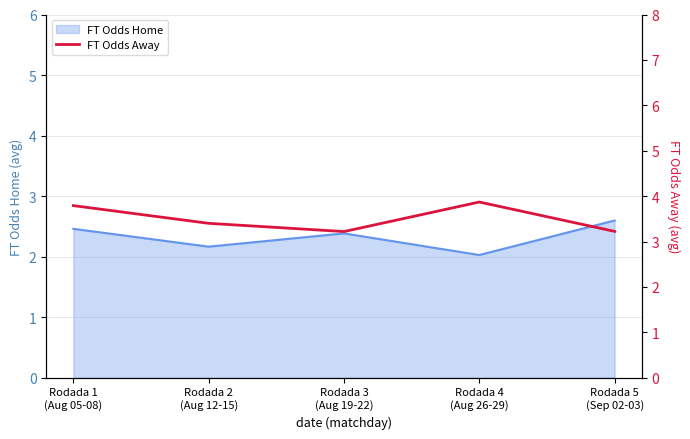

Read the value at Rodada 5
(Sep 02-03).

3.2